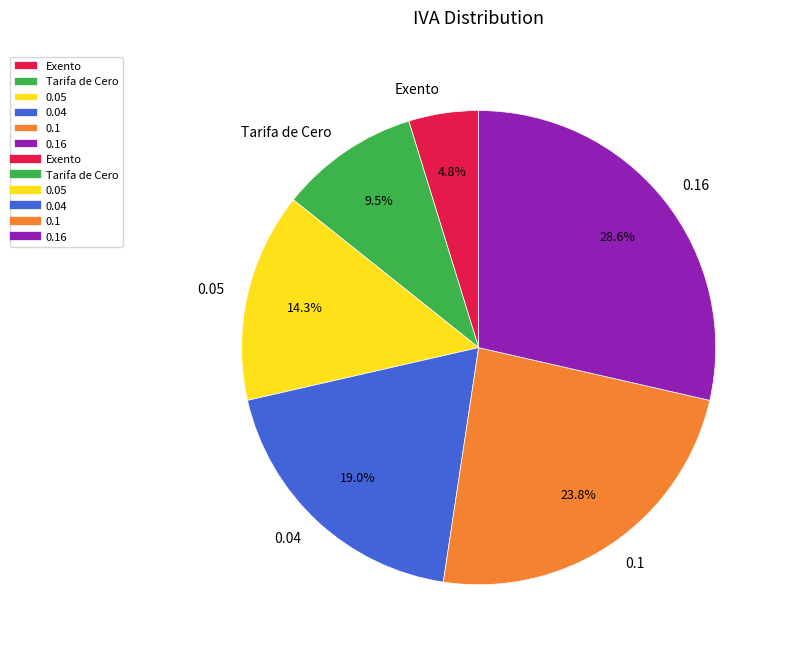

To the nearest percent, what portion does 0.1 represent?

24%